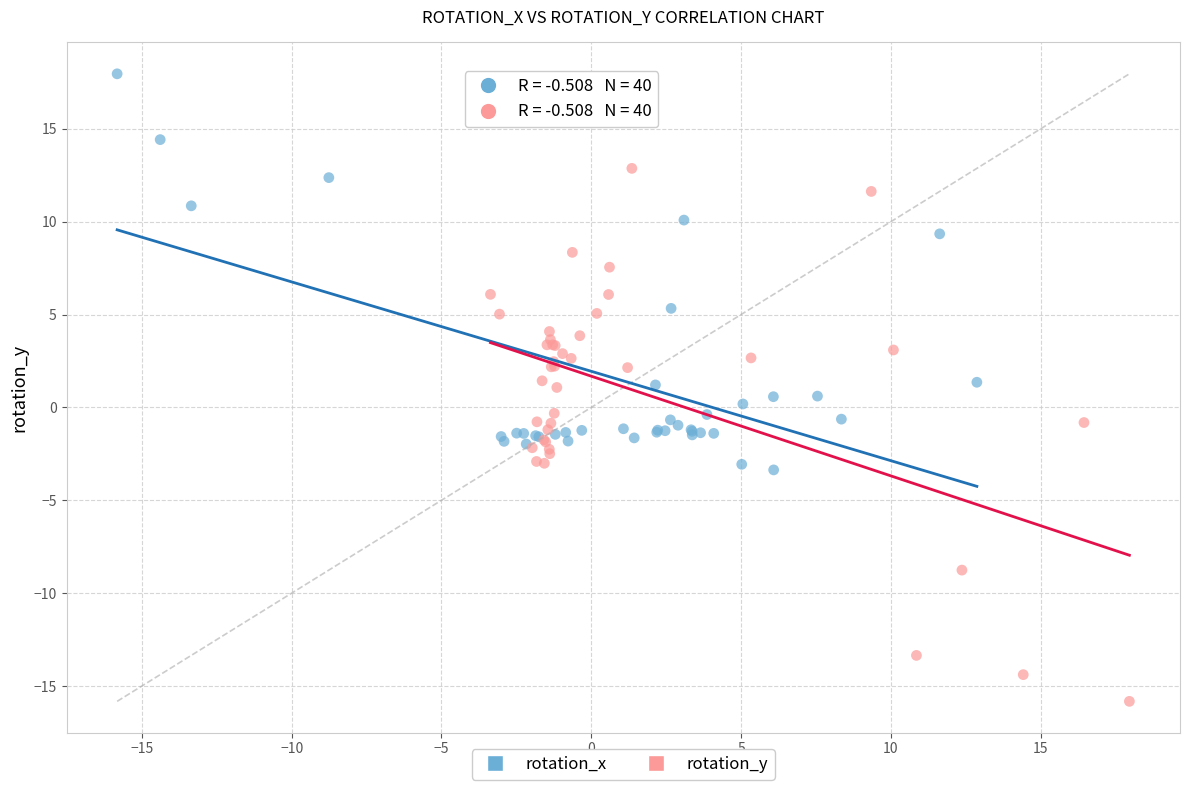

Which series has the largest Y range (max minus min)?

rotation_y